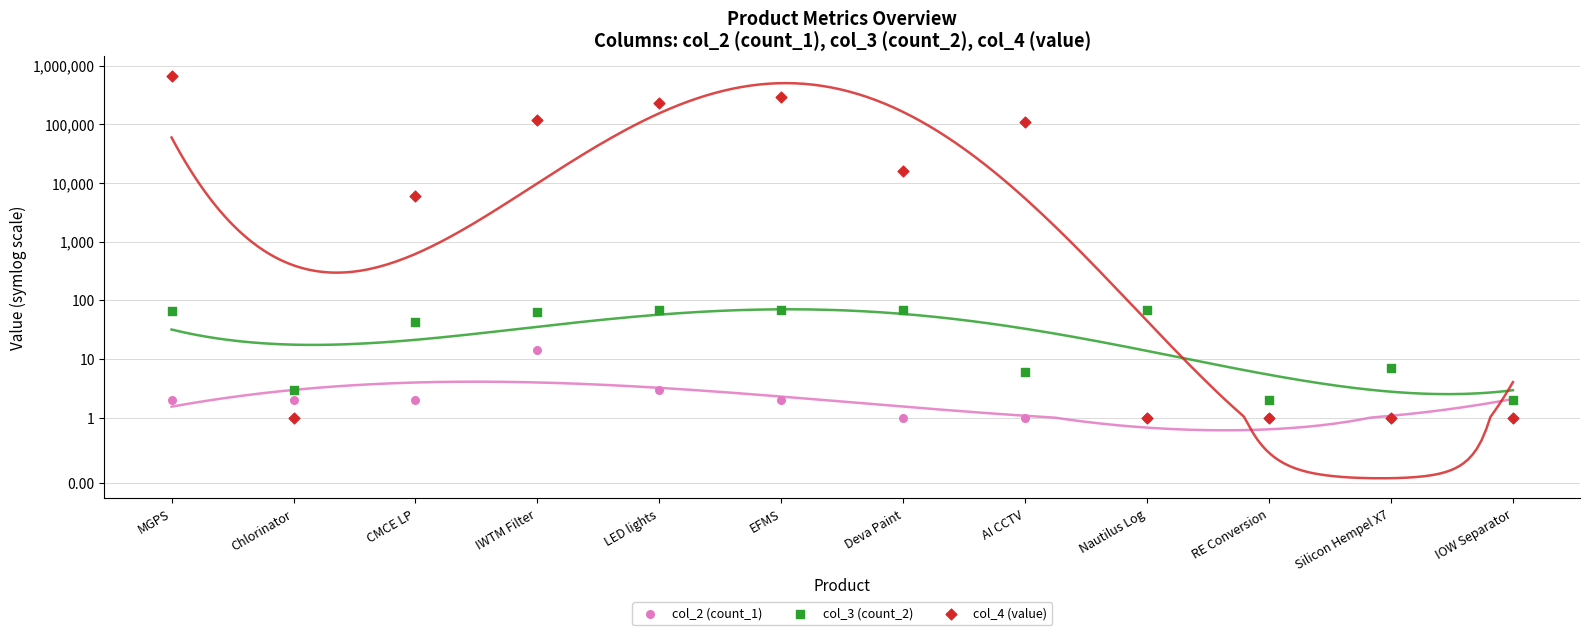

Which series contains the lowest Y value?

col_2 (count_1)